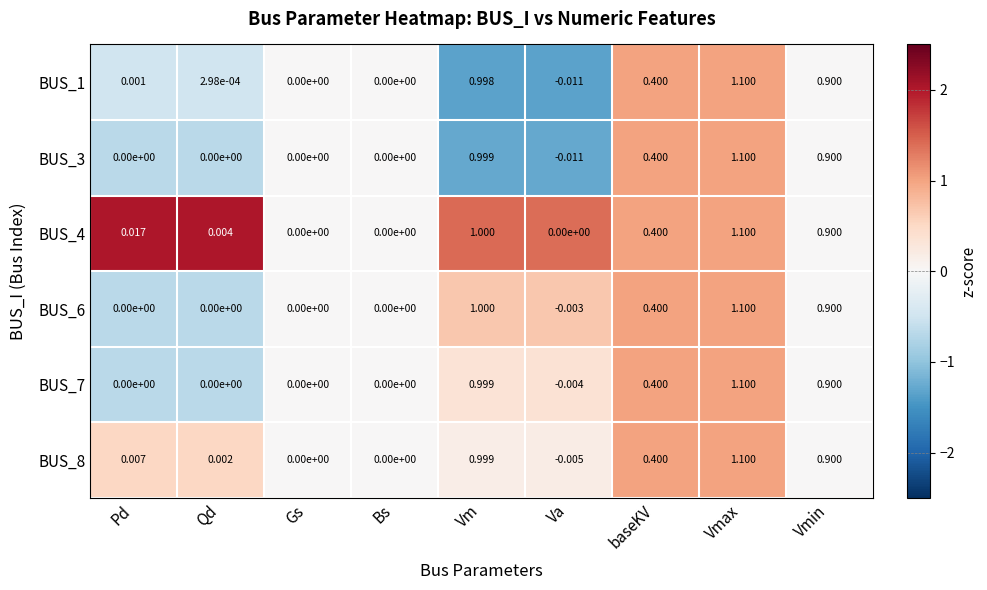

At which category is the sum across all series the highest?

Vmax